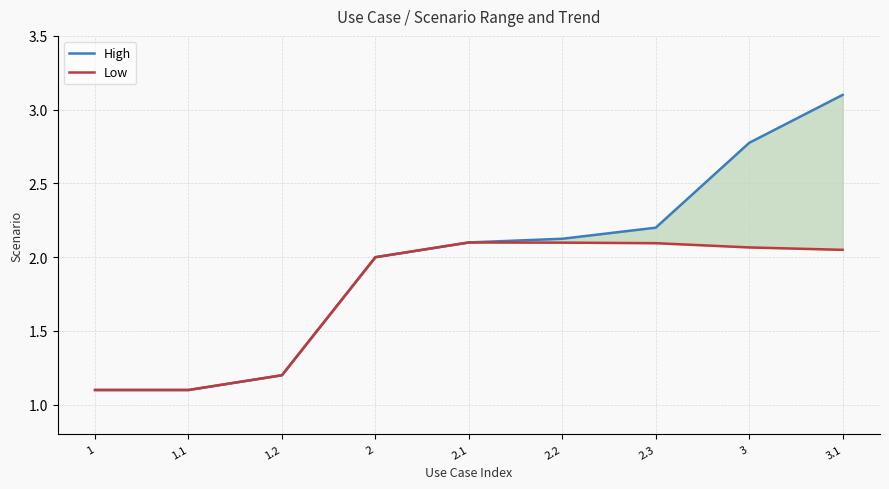

What is the difference between the High values at 2.3 and 3?

0.6